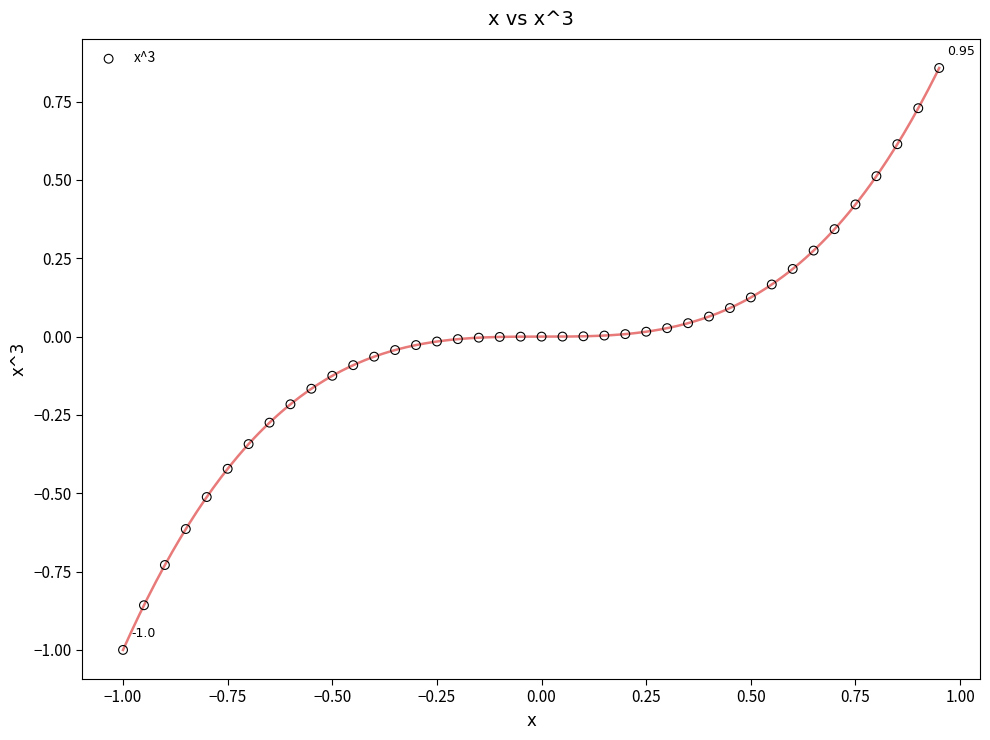

What is the range of Y values (max minus min)?

1.9